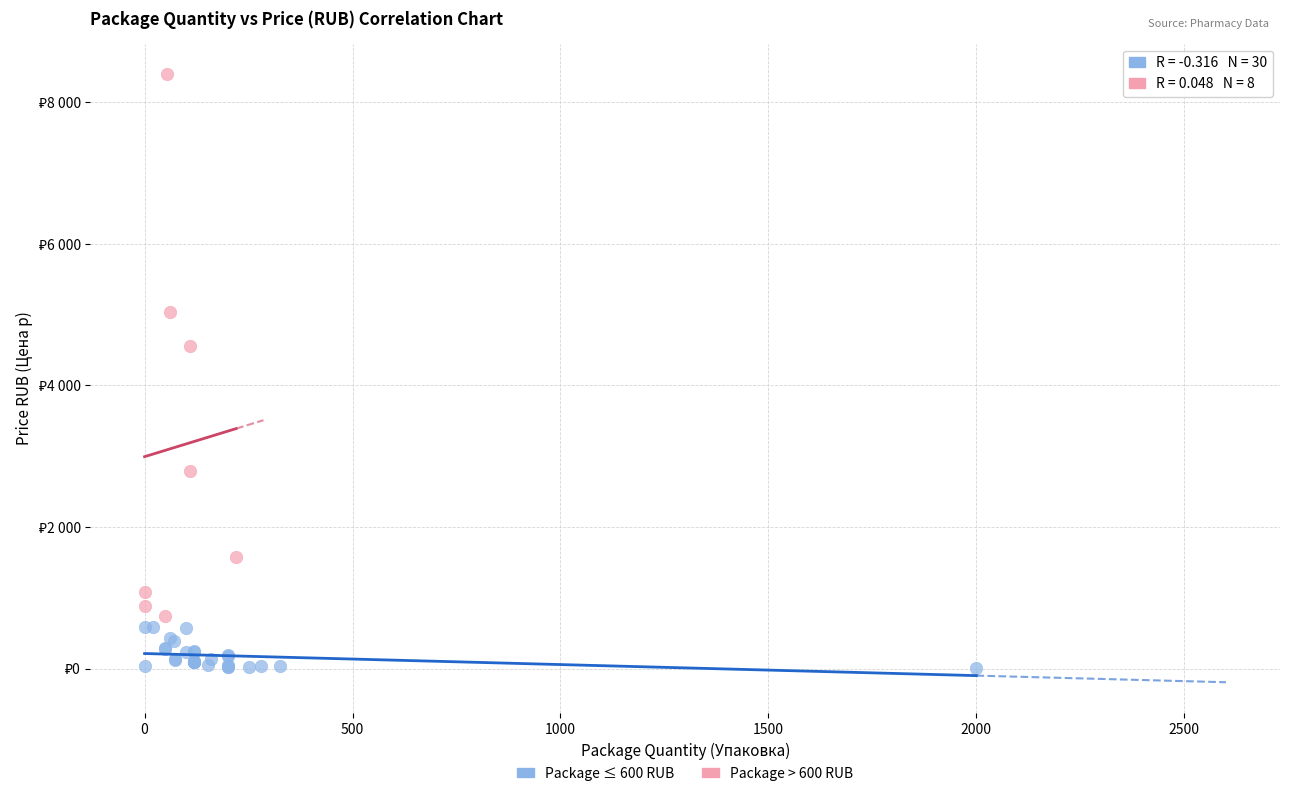

What are all the series names shown in the legend?

Package ≤ 600 RUB, Package > 600 RUB